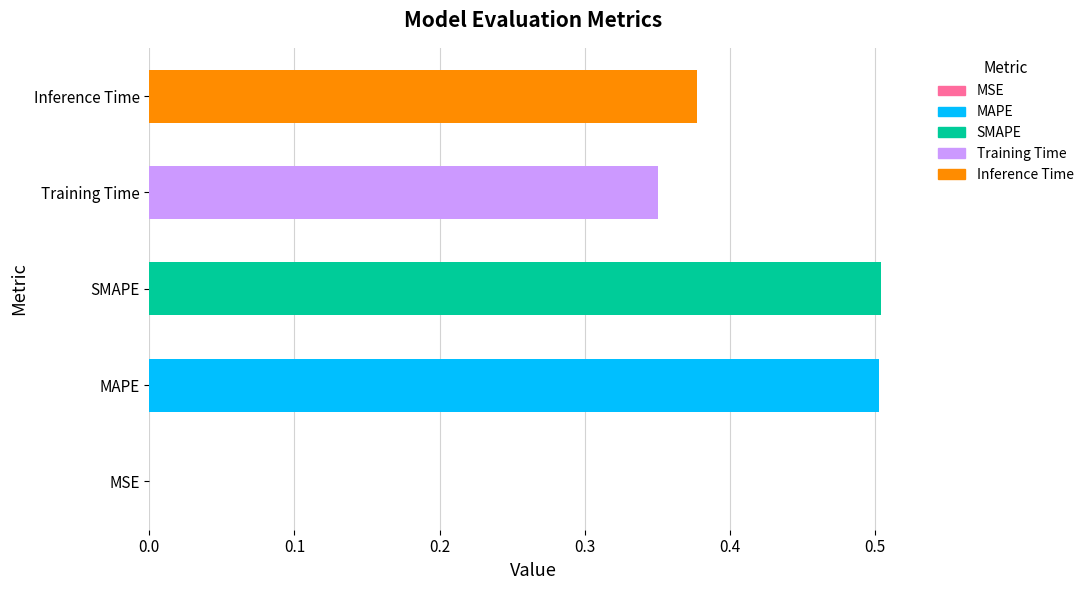

True or false: the data shows 0.0 at MSE.

True